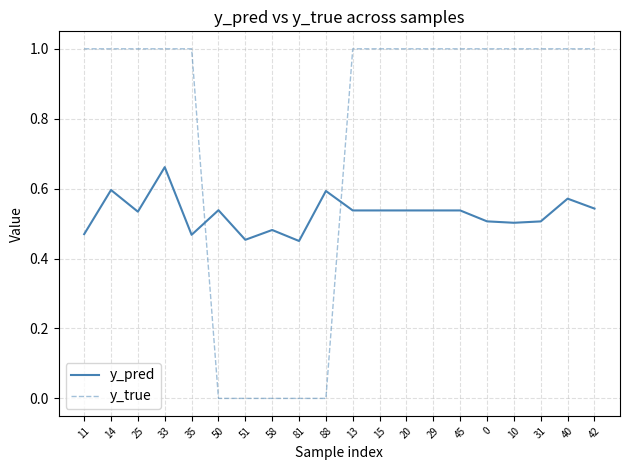

Where is the first local maximum for y_pred?

14